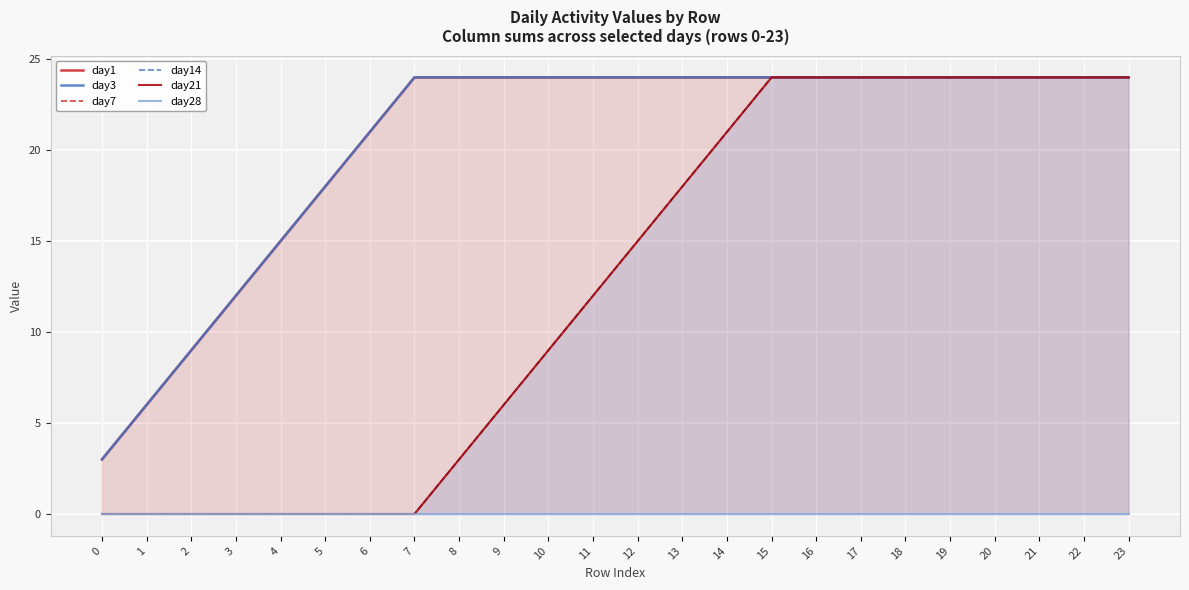

What are all the series names shown in the legend?

day1, day3, day7, day14, day21, day28